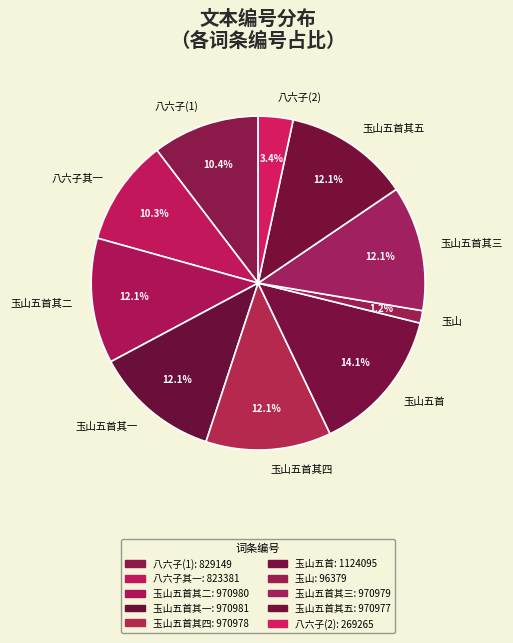

To the nearest percent, what is the difference between the largest and smallest slice percentages?

13%